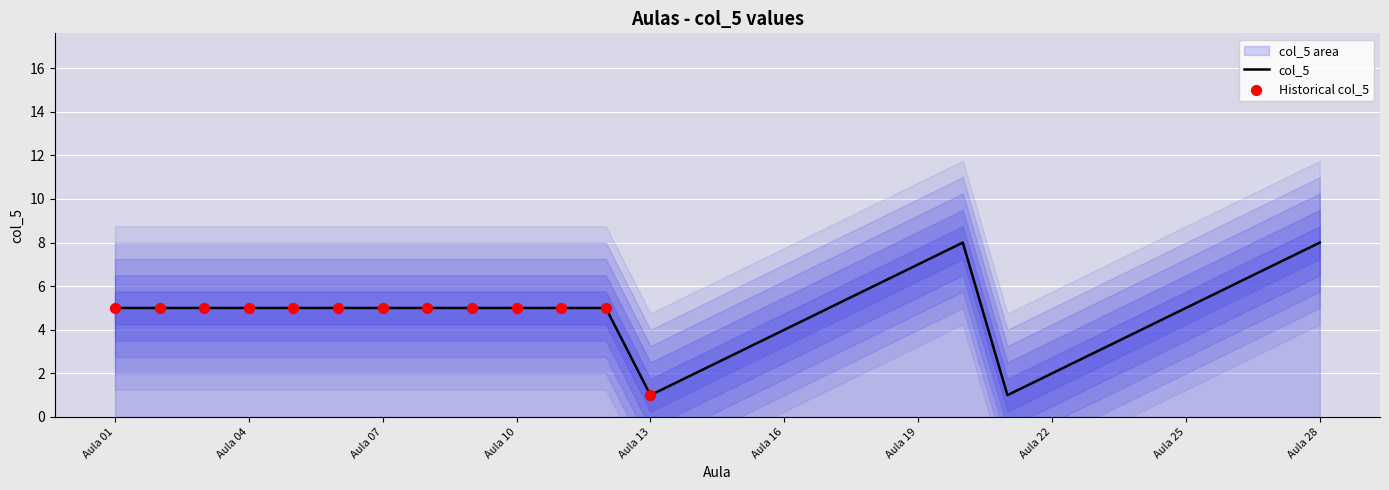

What is the ratio of the value at Aula 25 to the value at Aula 07?

1.0